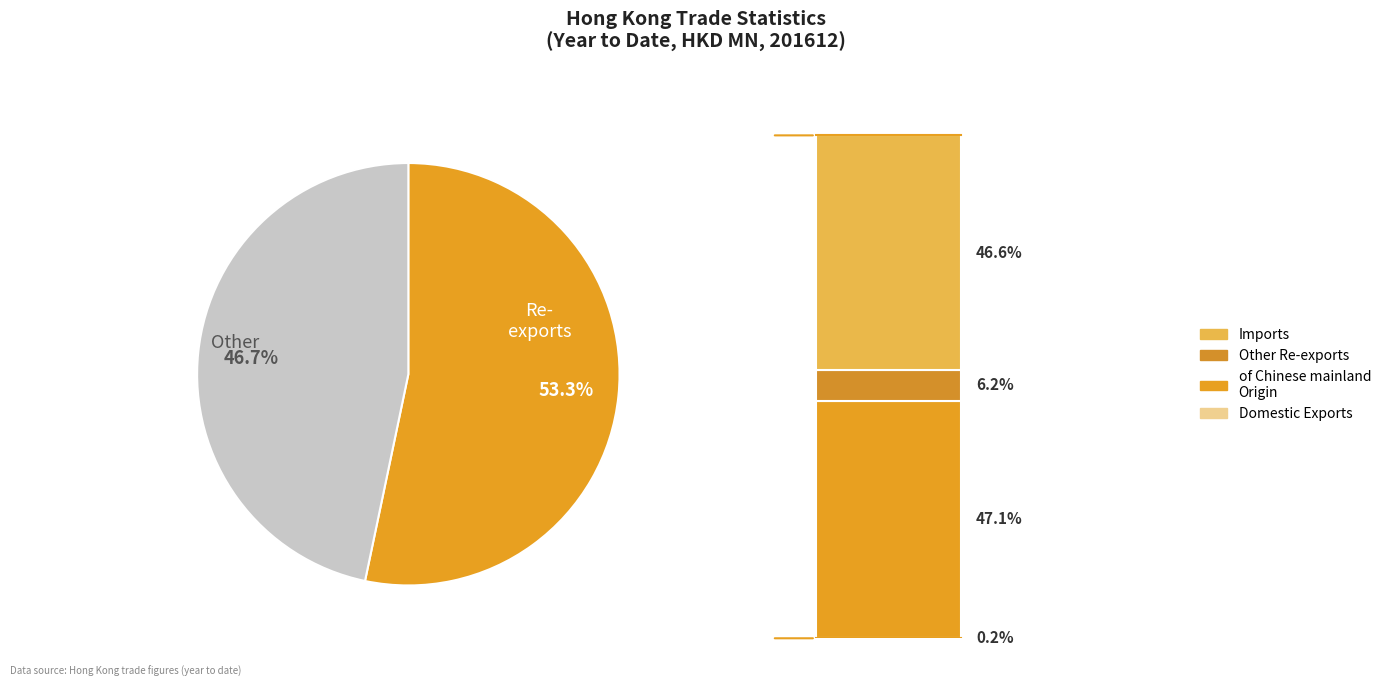

True or false: Domestic Exports accounts for 0% of the total.

True